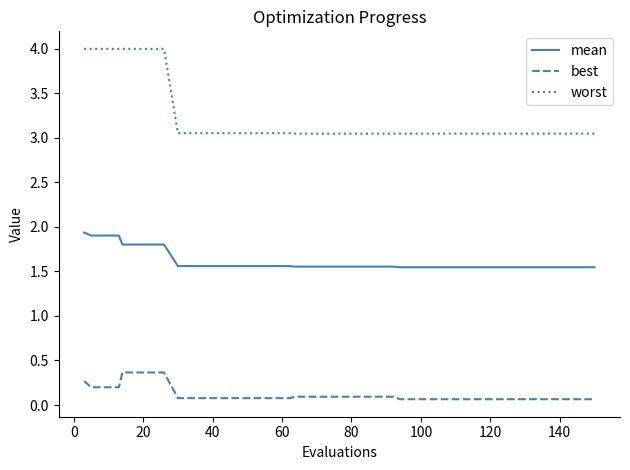

Rank the series by their average value, from lowest to highest.

best, mean, worst